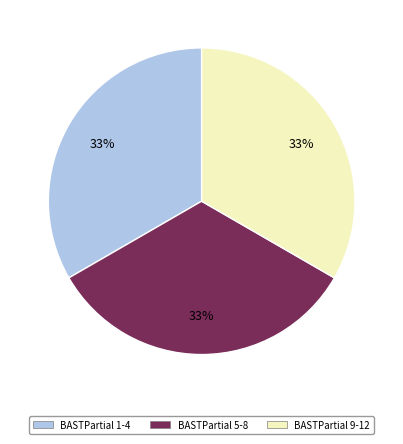

To the nearest percent, what is the difference between the largest and smallest slice percentages?

0%